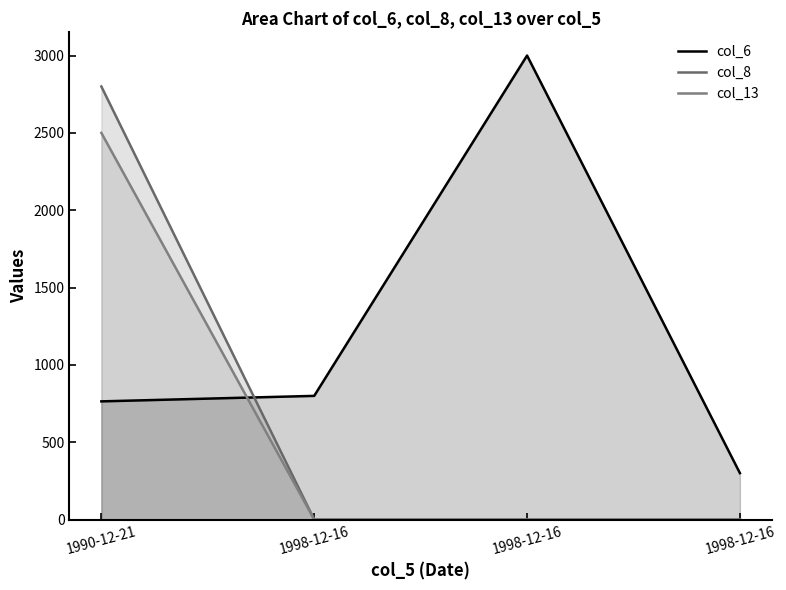

What is the average value of the col_6 series?

1215.8